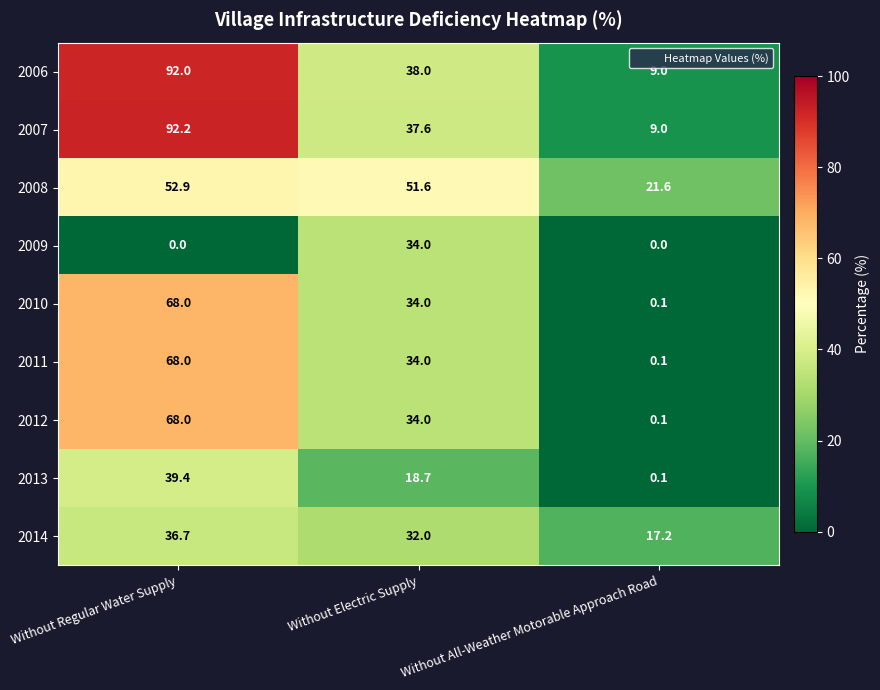

Which series has the largest range (max minus min)?

2007